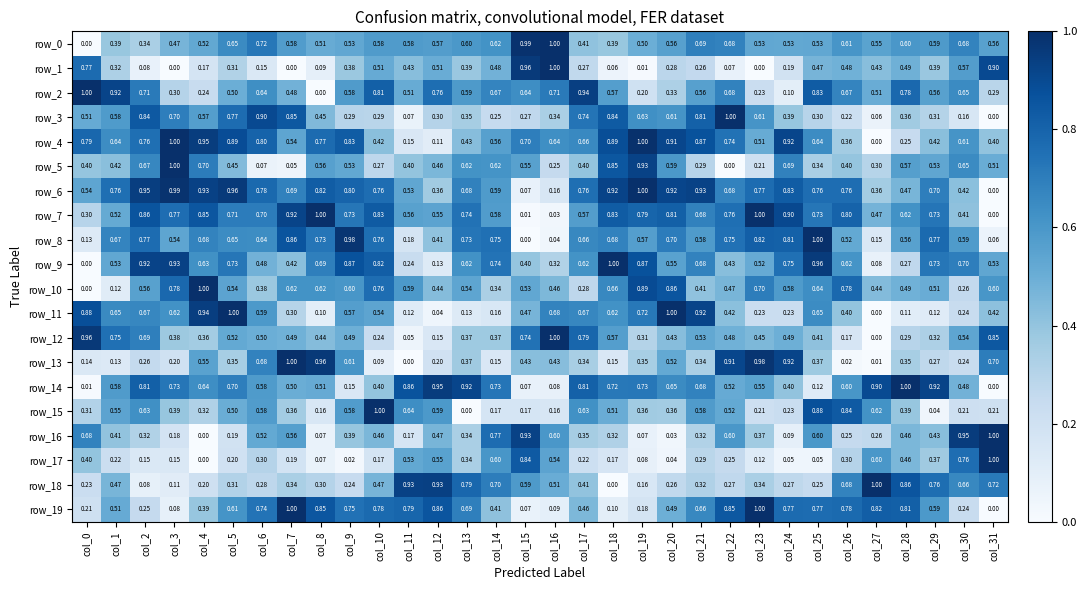

List the labels in order of row_19 value, smallest first.

col_31, col_15, col_3, col_16, col_18, col_19, col_0, col_30, col_2, col_4, col_14, col_17, col_20, col_1, col_29, col_5, col_21, col_13, col_6, col_9, col_25, col_24, col_10, col_26, col_11, col_28, col_27, col_22, col_8, col_12, col_7, col_23